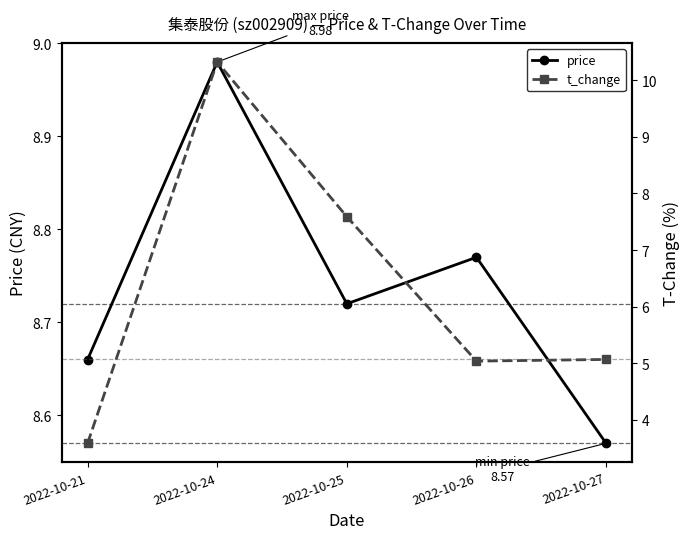

Reading right to left, extract all data points from this chart.

price: 8.6	8.8	8.7	9.0	8.7
t_change: 5.1	5.0	7.6	10.3	3.6